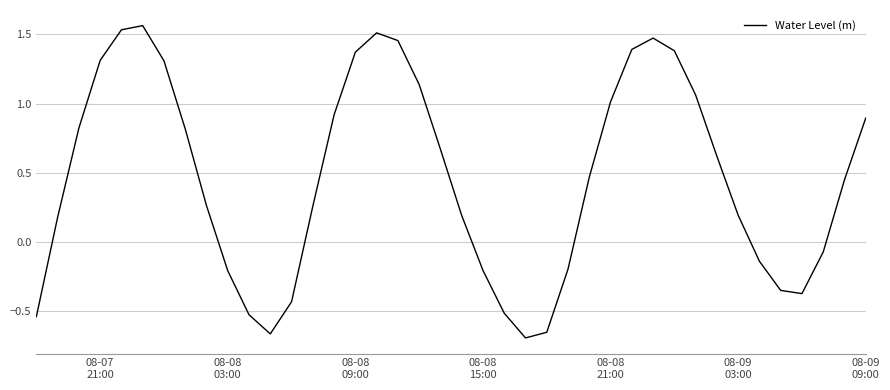

What is the difference between the maximum and minimum values?

2.3